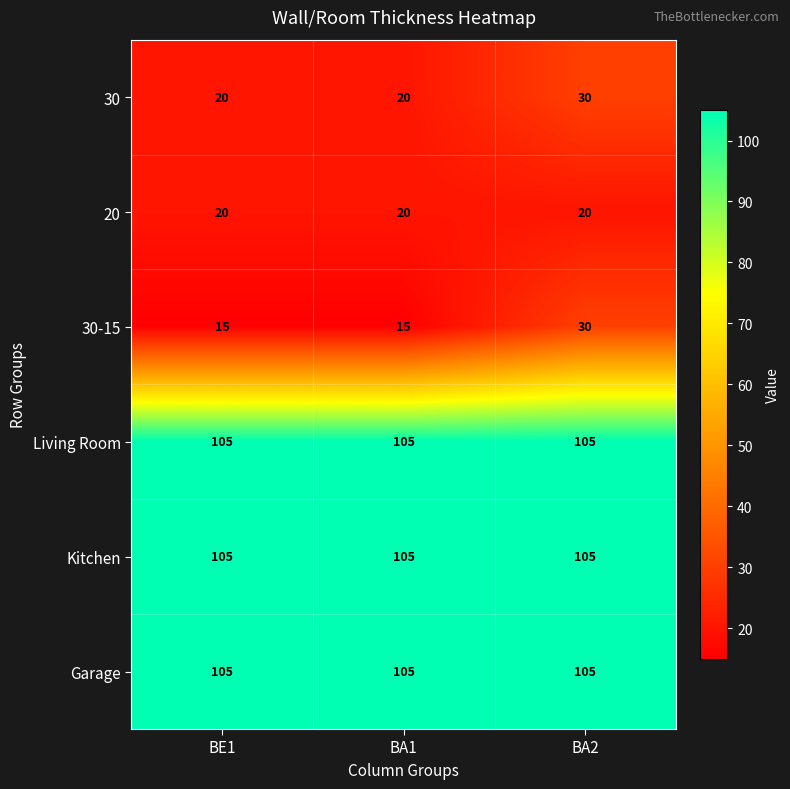

Which series has the widest spread of values?

30-15